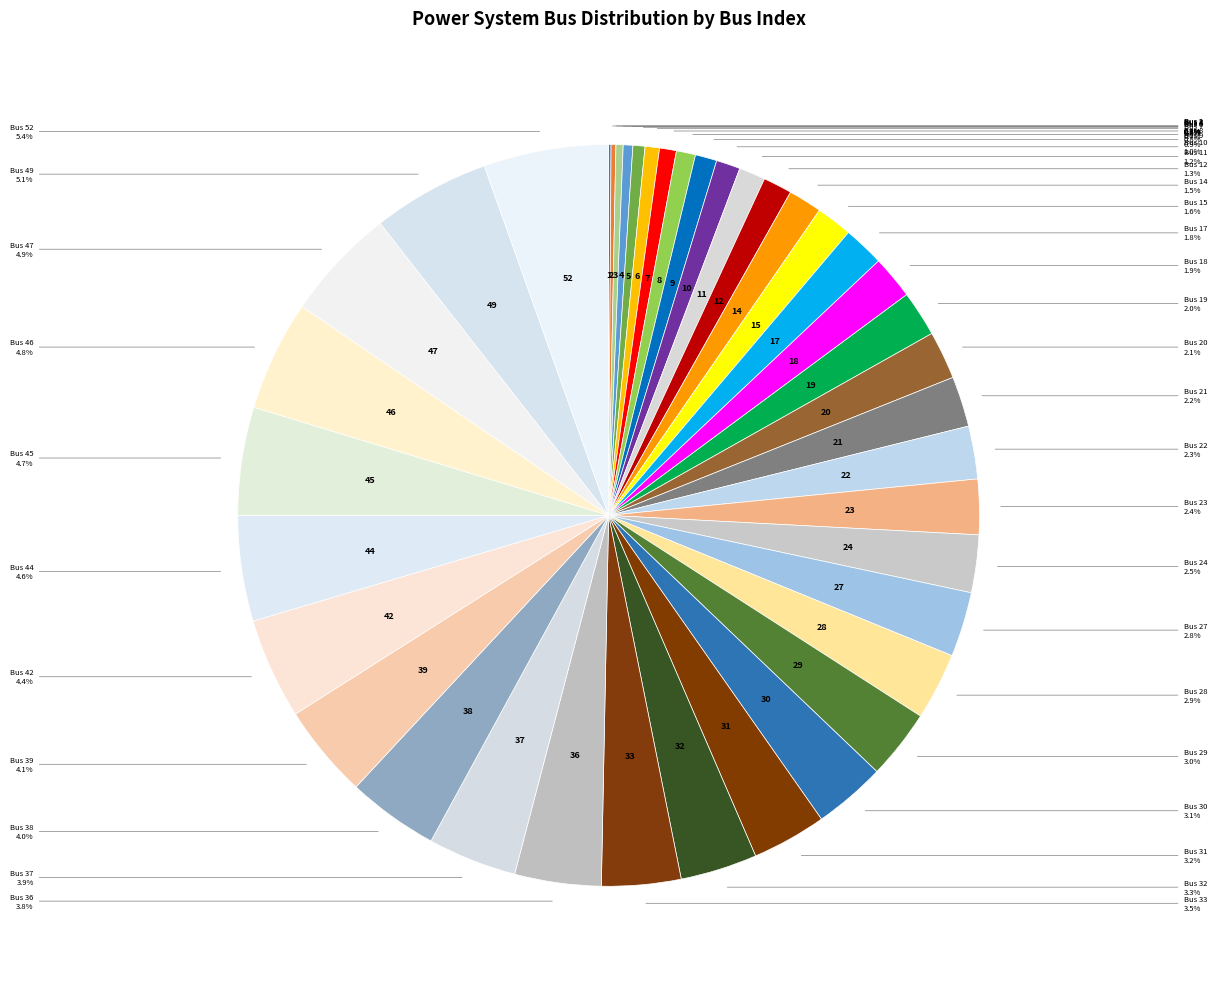

How many segments does this pie chart have?

40